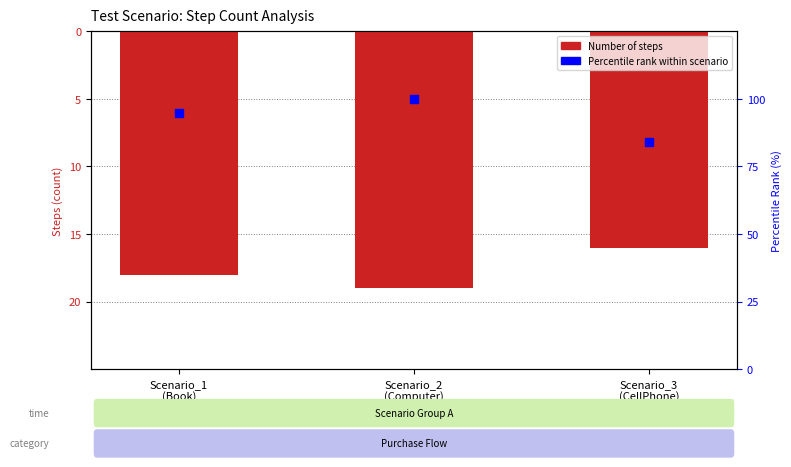

Is the value of Percentile rank within scenario at Scenario_1
(Book) greater than the value of Number of Steps at Scenario_2
(Computer)?

Yes